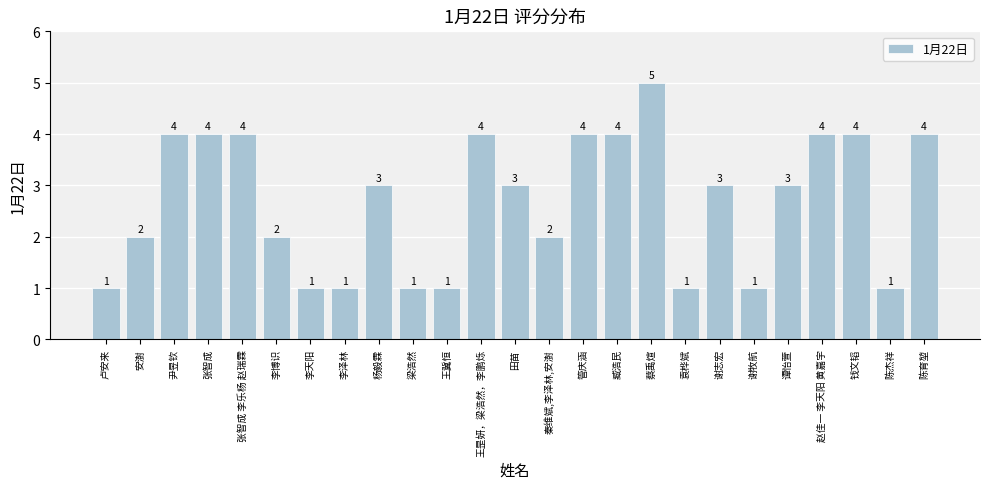

What is the change in value from 田苗 to 管庆涵?

+1